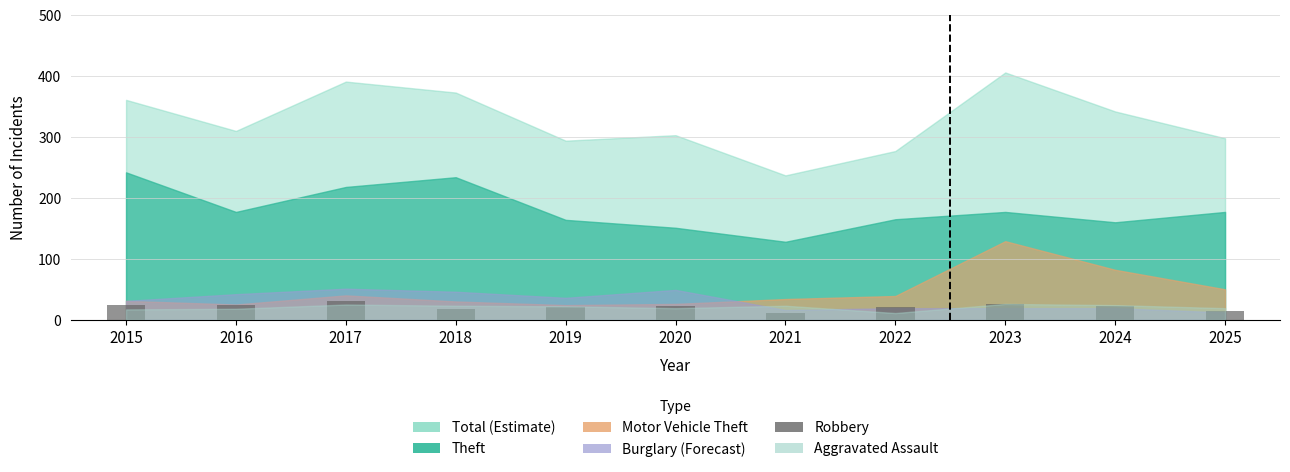

What is the value of the 9th bar from the left?

26